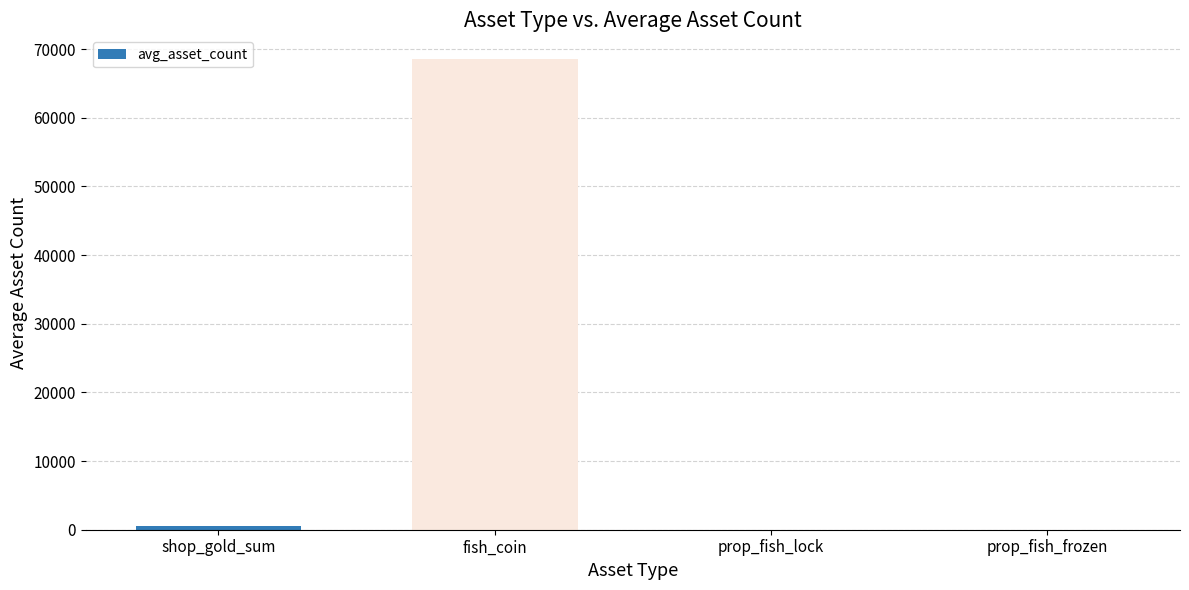

What is the sum of all values?

69132.2